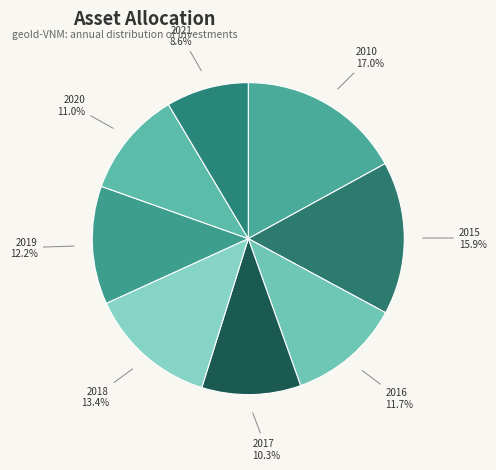

Rank the categories by value from highest to lowest.

2010, 2015, 2018, 2019, 2016, 2020, 2017, 2021